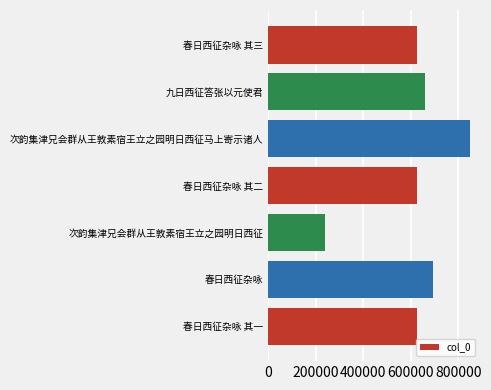

The chart shows a value of 237790 at 次韵集津兄会群从王敦素宿王立之园明日西征. True or false?

True